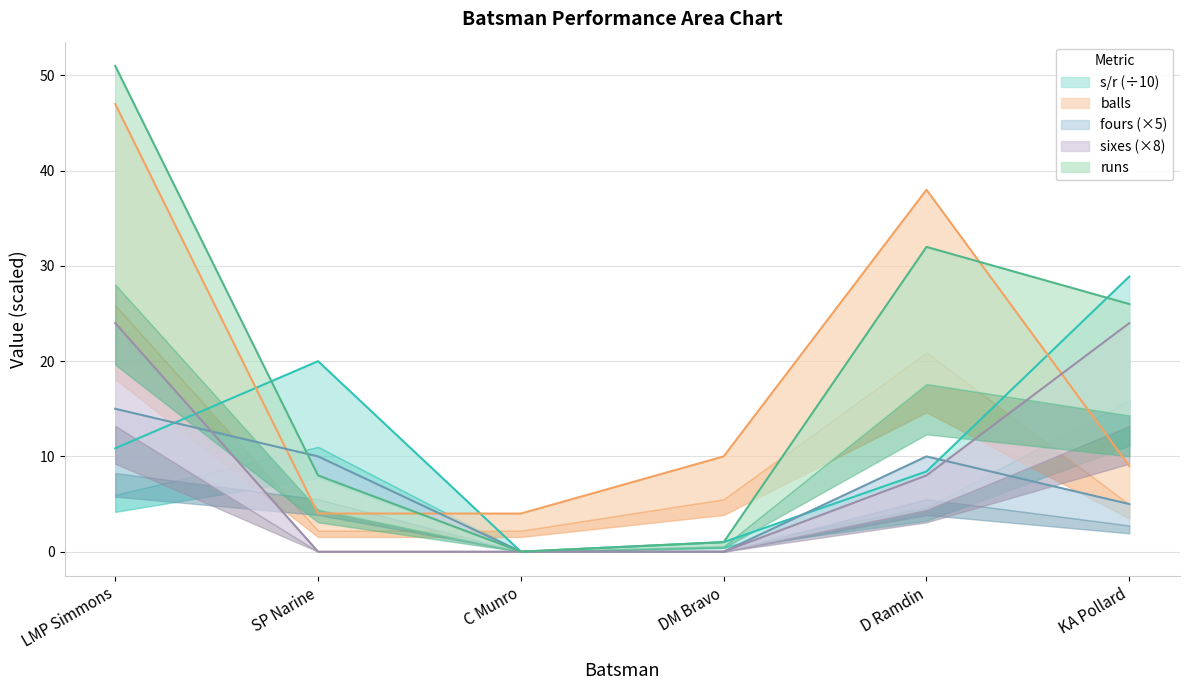

At which label does s/r reach its peak?

KA Pollard